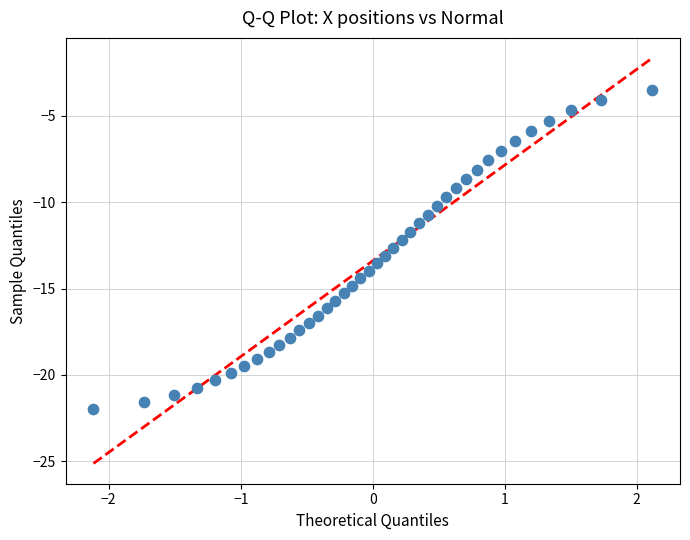

What is the range of Y values (max minus min)?

18.5